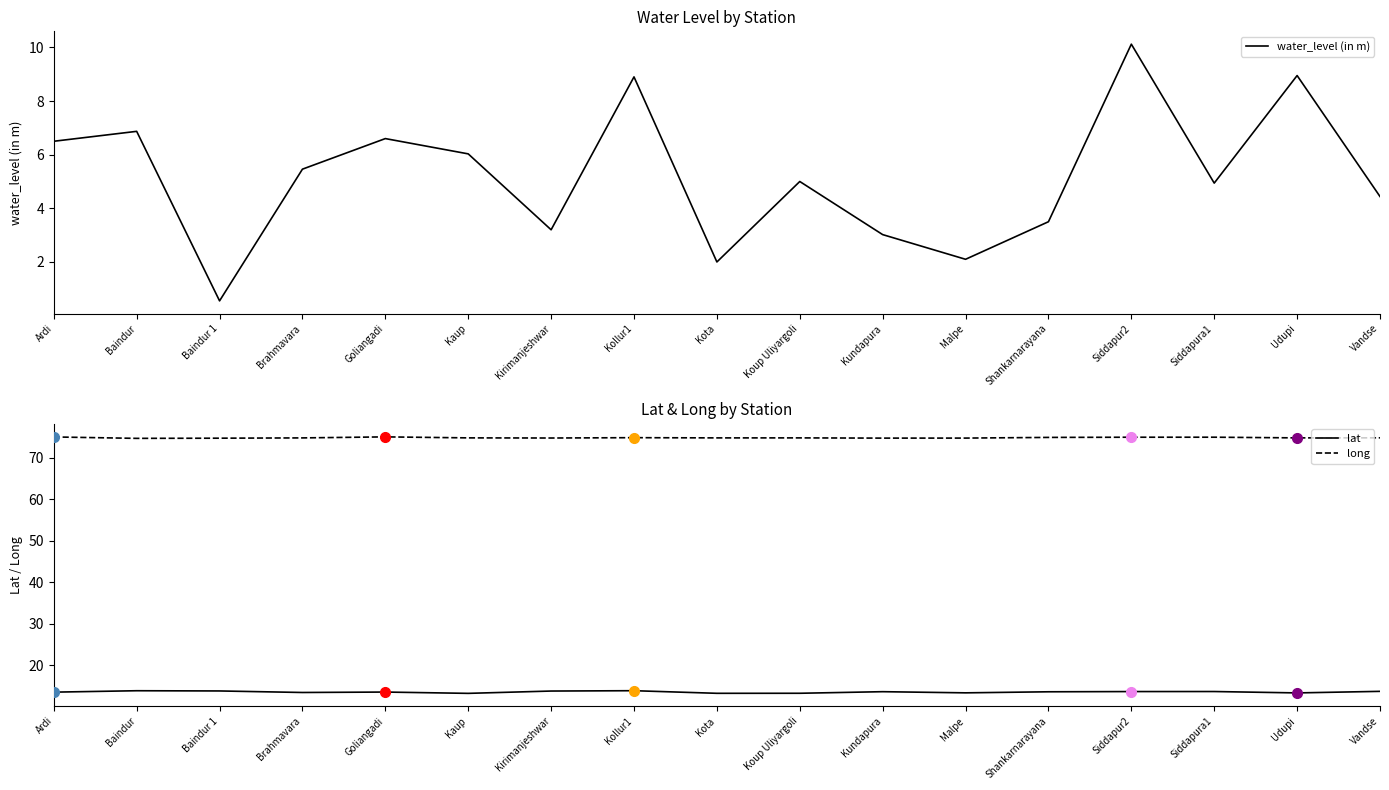

What is the lowest value of the water_level (in m) series?

0.6